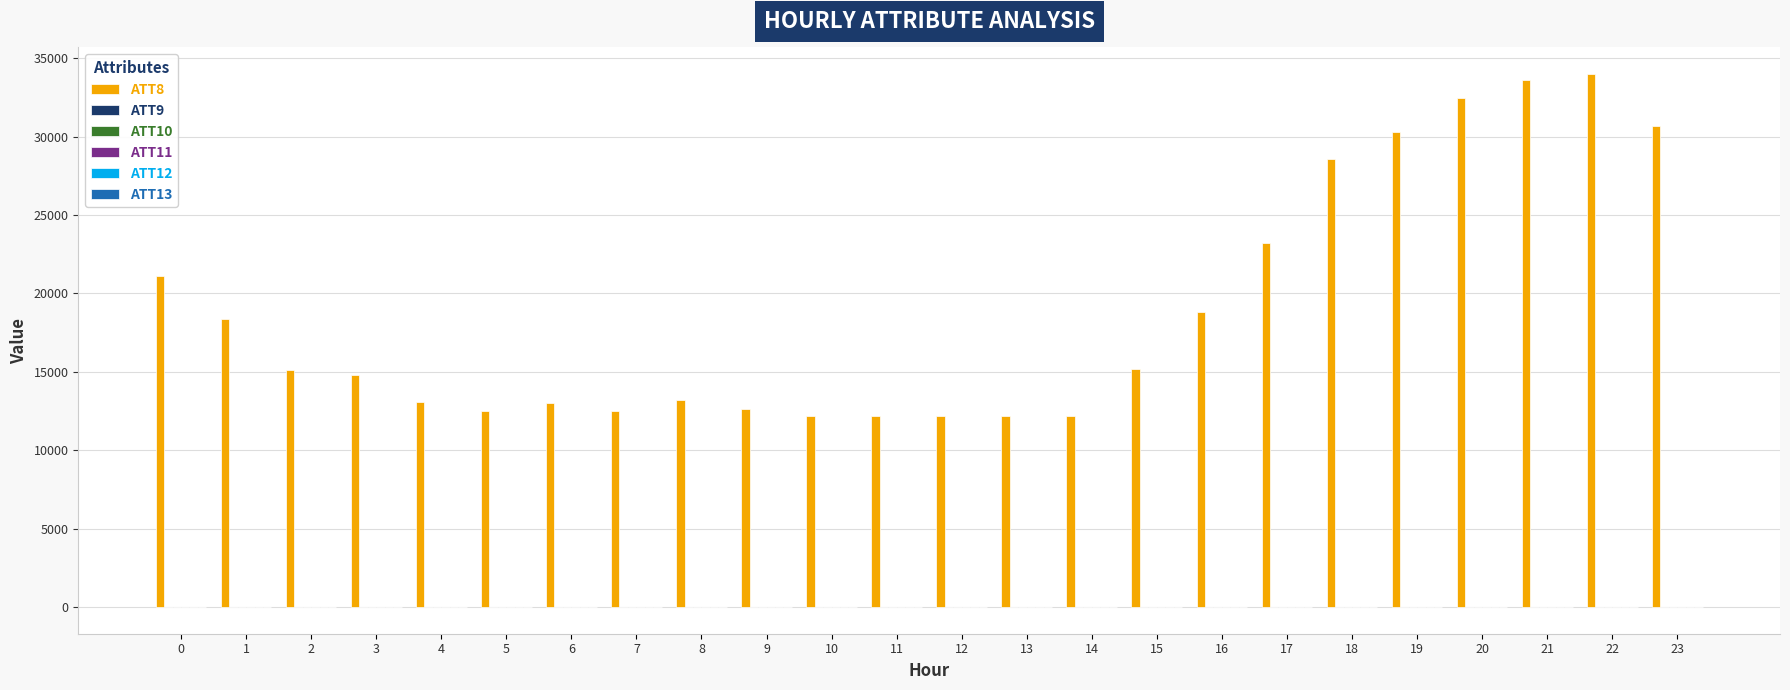

Count the number of data series in this chart.

6